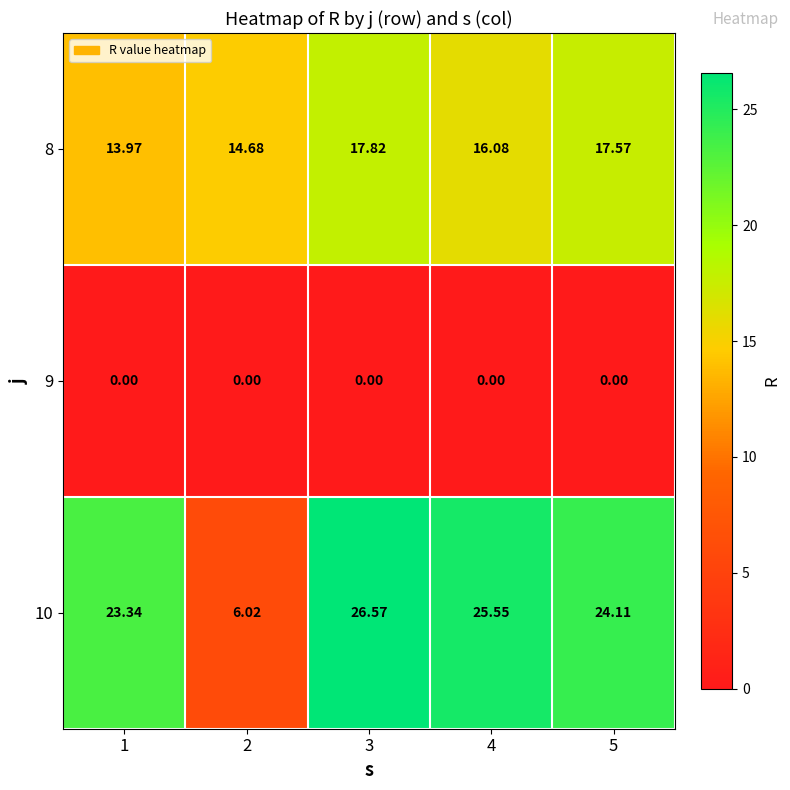

At 2, list the series in order from largest to smallest.

8, 10, 9